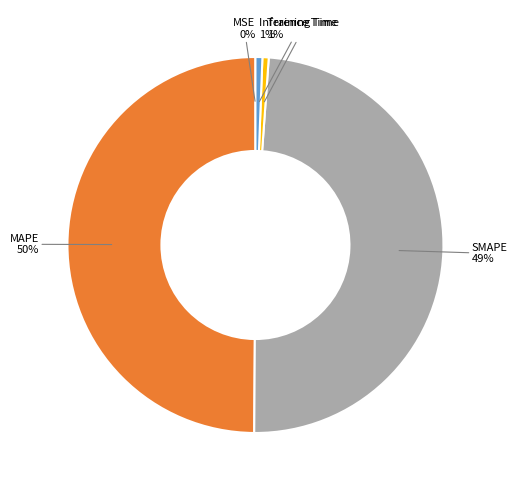

To the nearest percent, what is the average slice percentage?

20%